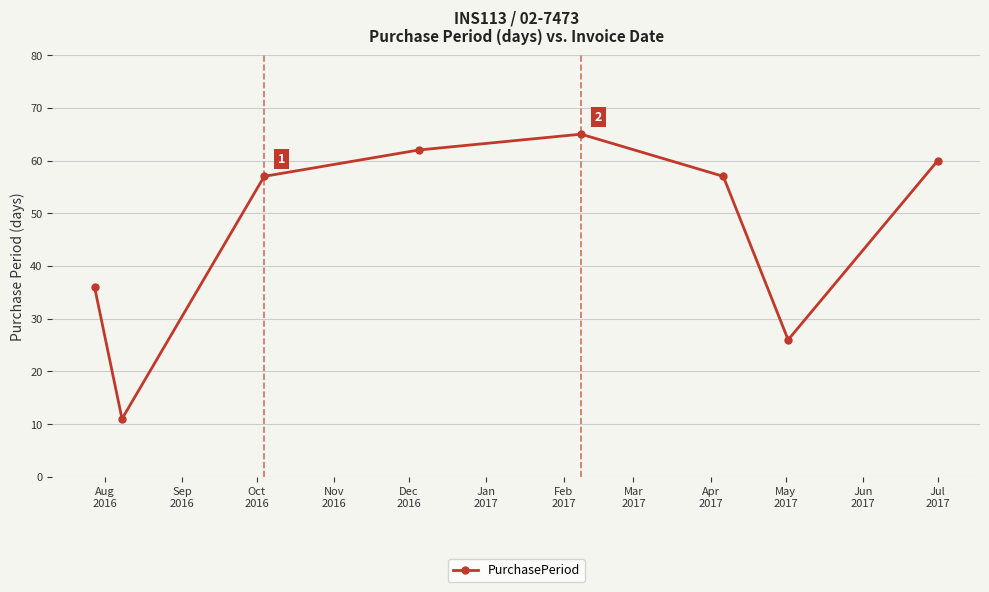

What is the value of the 1st point from the left?

36